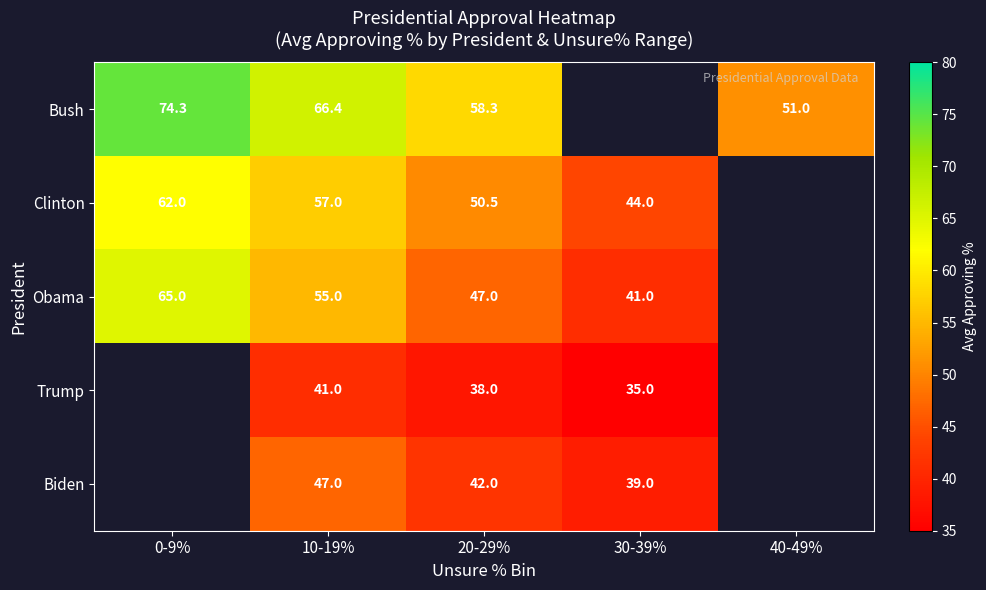

Rank the series at 20-29% from lowest to highest value.

Trump, Biden, Obama, Clinton, Bush